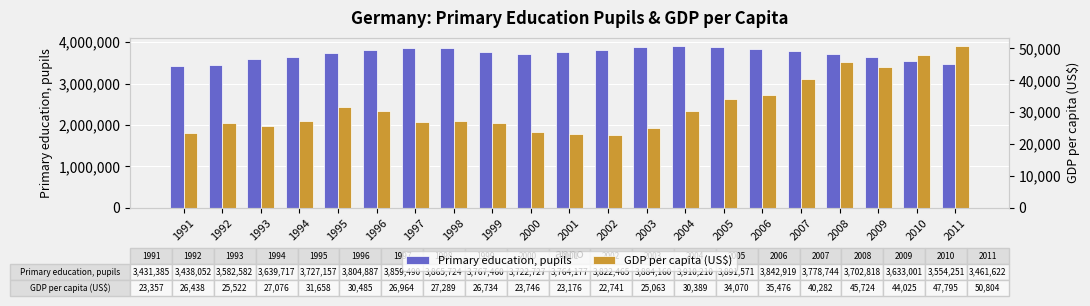

True or false: Primary education, pupils has a value of 6750307 at 1997.

False